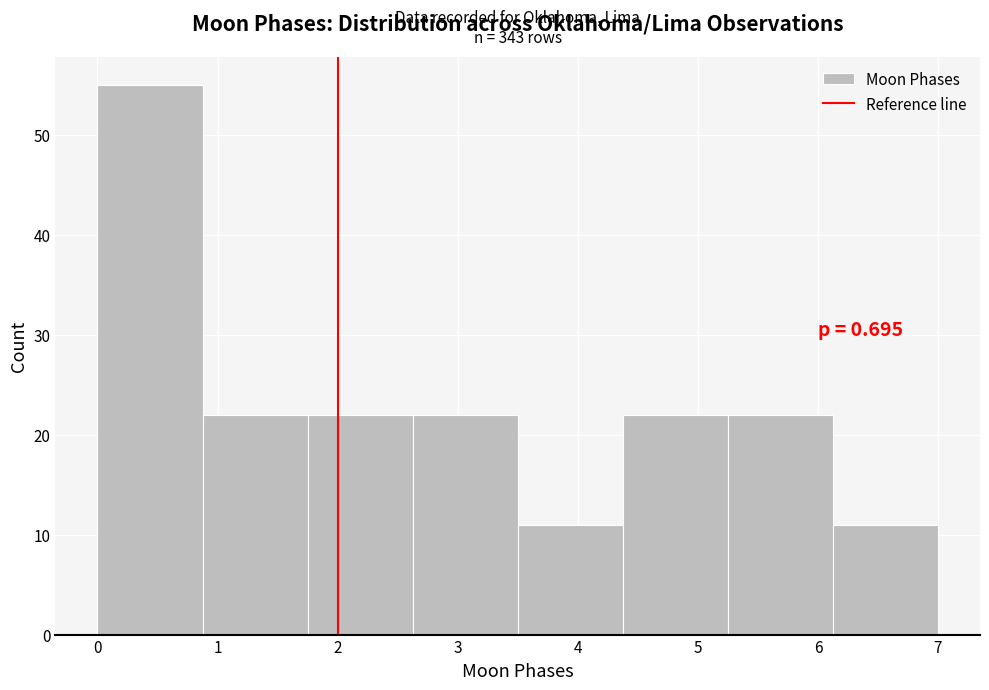

Which range on the x-axis has the tallest bar?

0.0 to 0.9